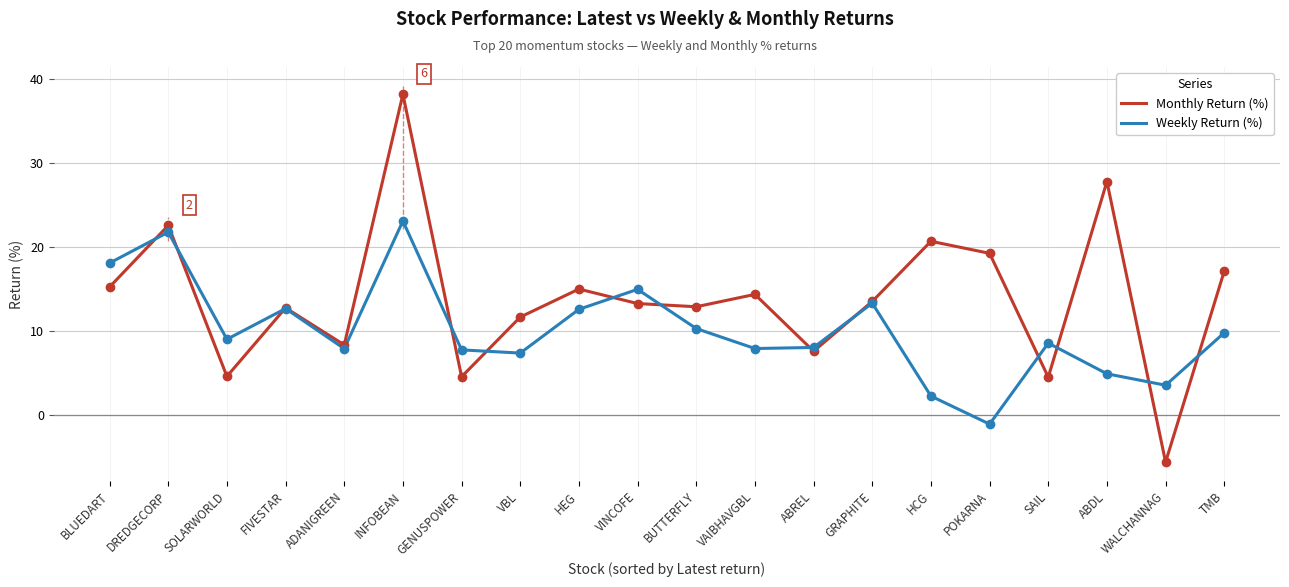

What is the total value across all series at SAIL?

13.1